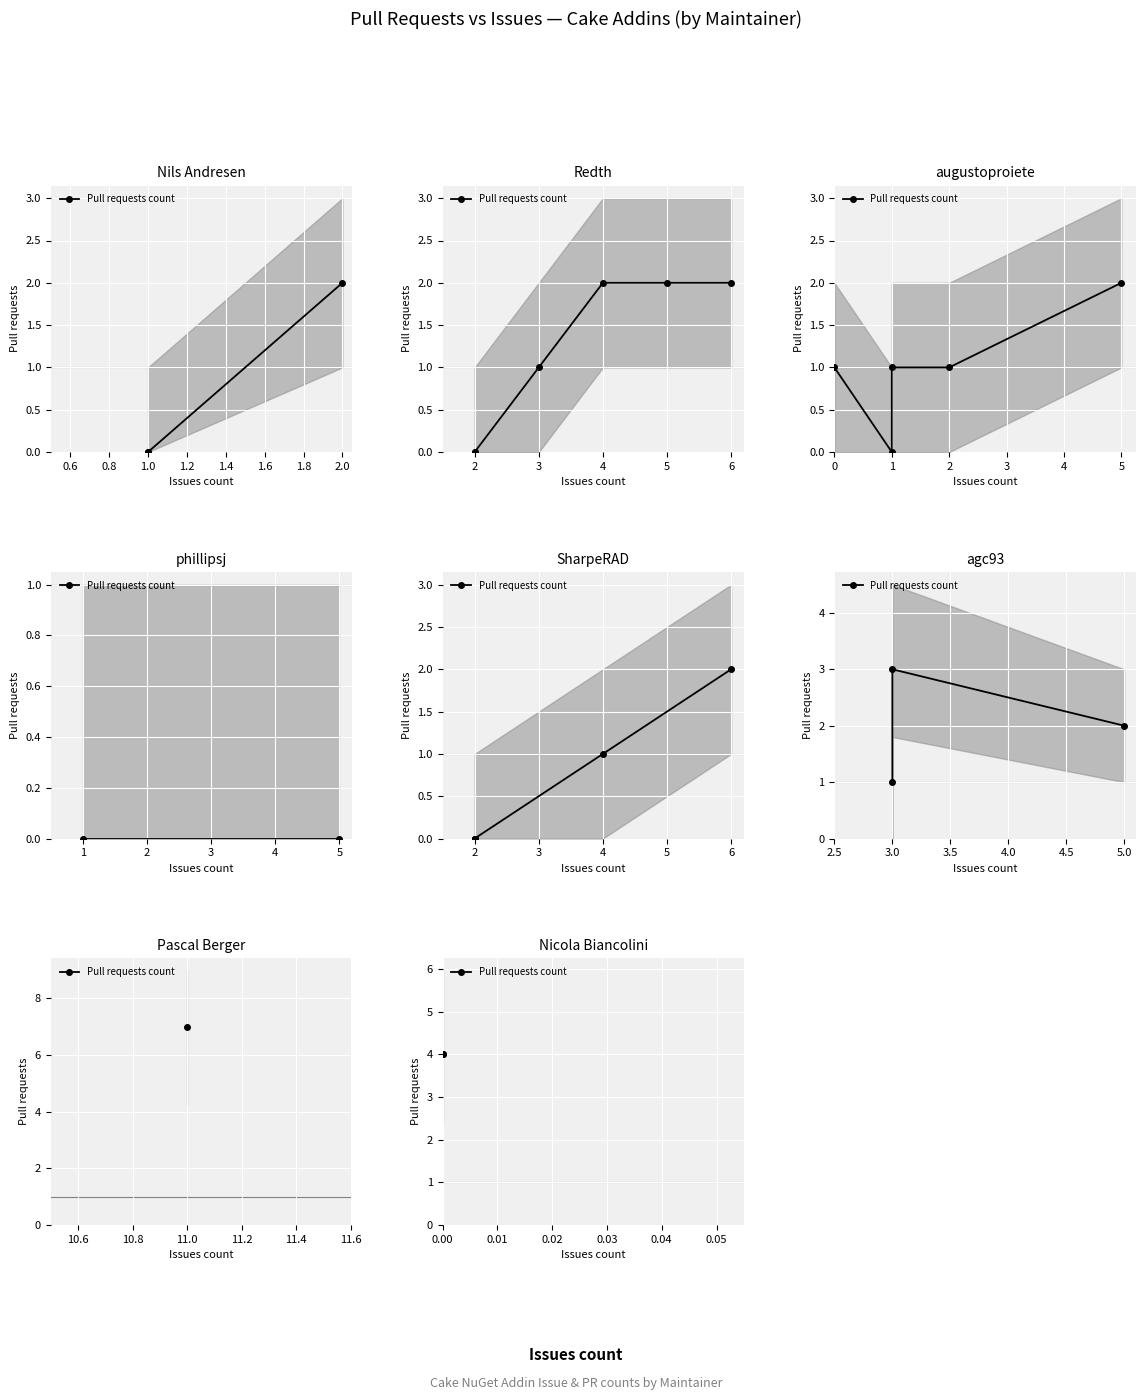

What is the value of the Issues count point at the 11th from the left?

10